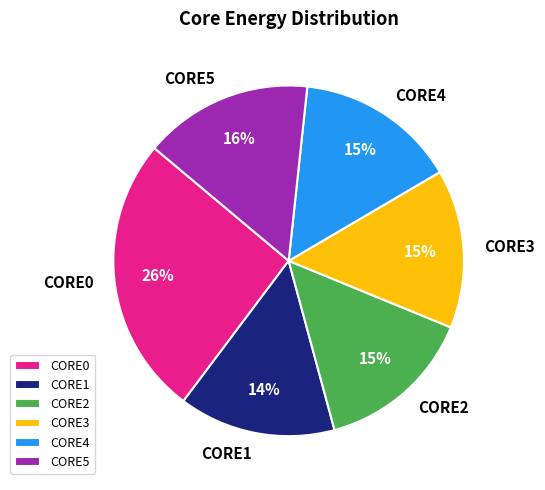

Is there a majority slice in this chart?

No